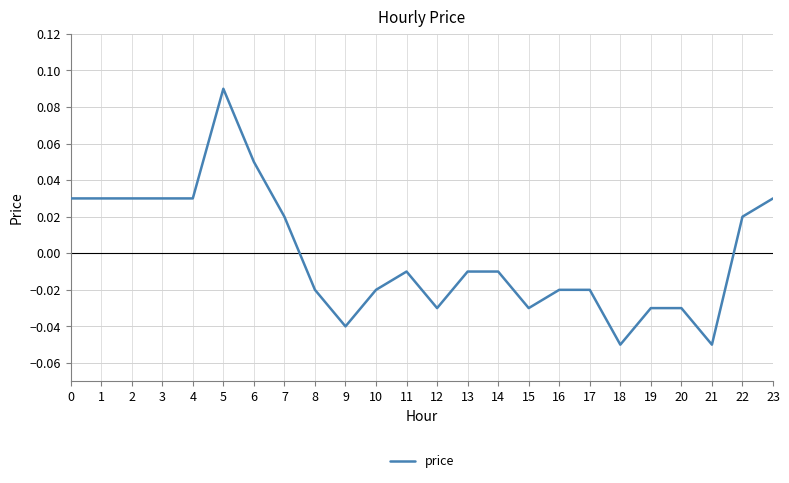

Between 21 and 12, which is larger?

12